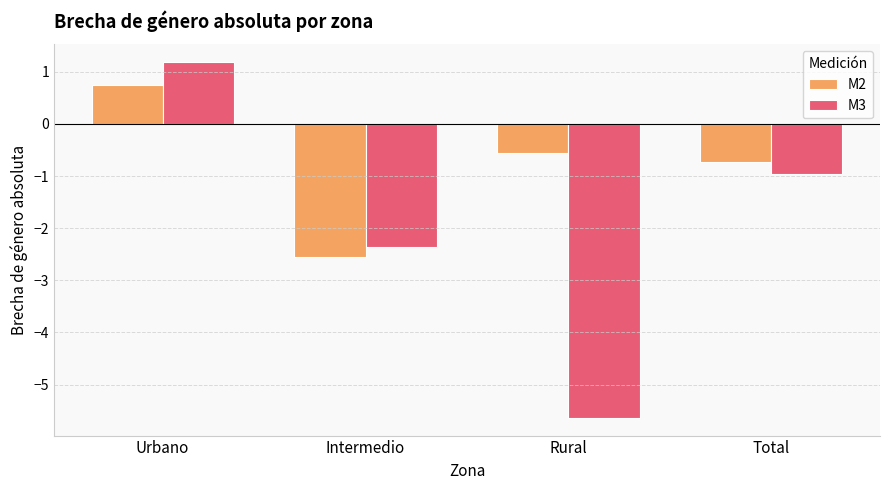

Is the value of M2 at Intermedio greater than the value of M3 at Urbano?

No